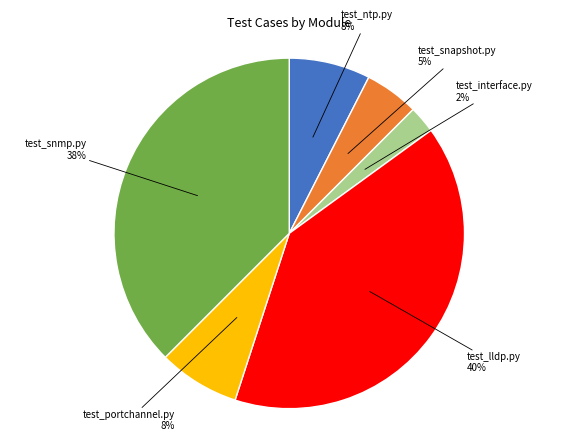

To the nearest percent, what is the average slice percentage?

17%